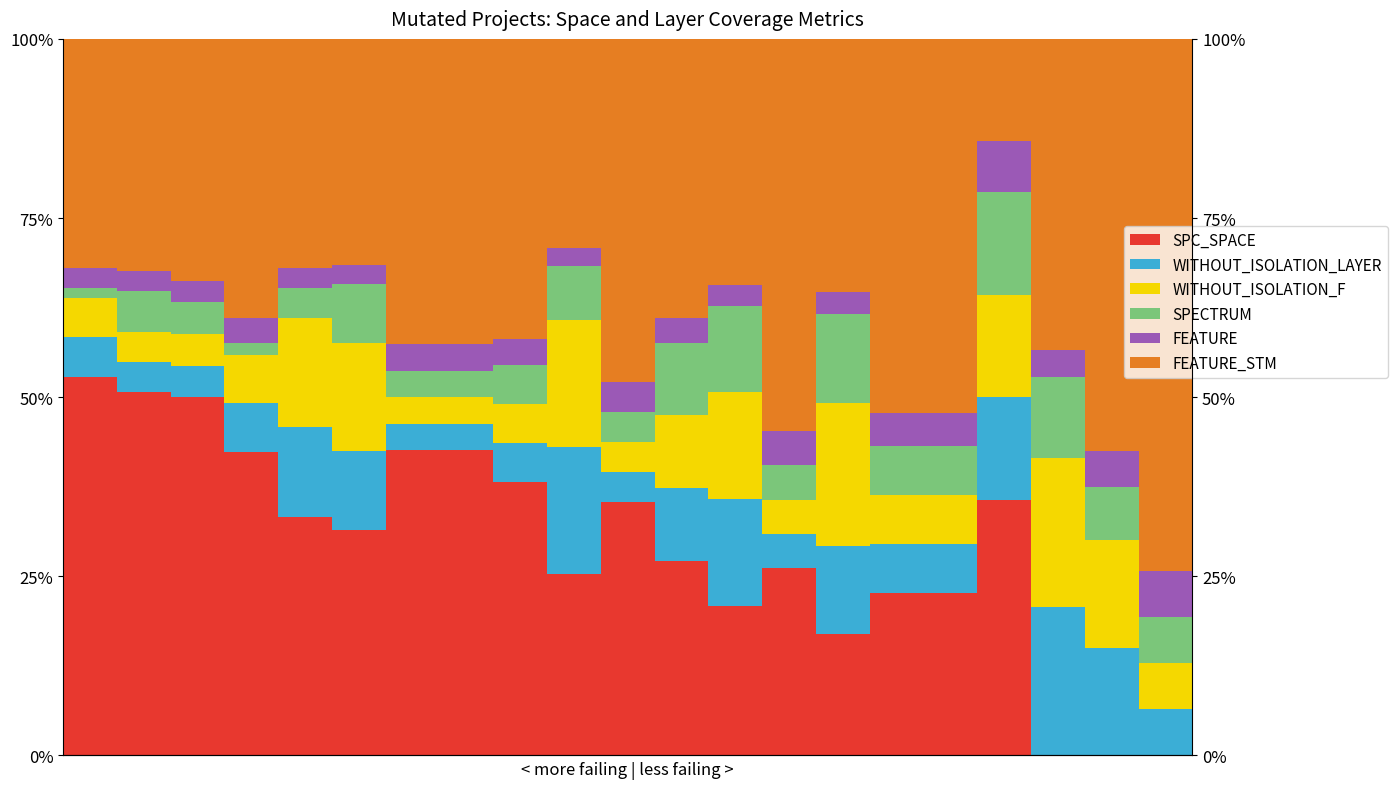

At which category does the chart reach its peak across all series?

20